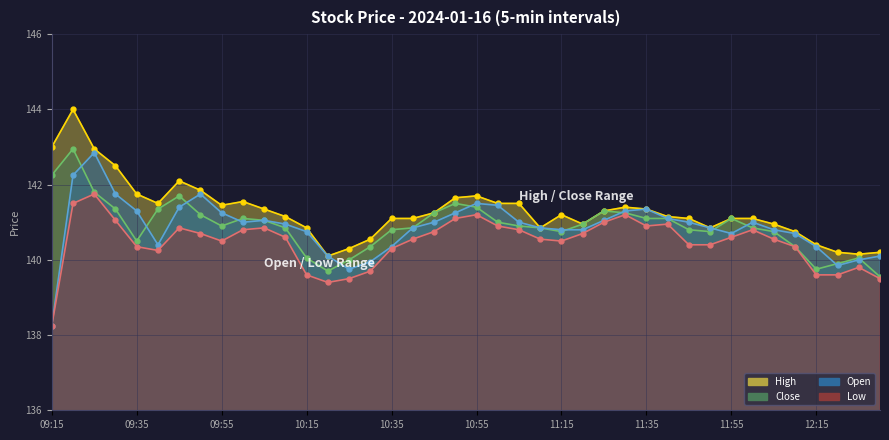

True or false: Close_line has more than 0 points higher than both neighbors.

True